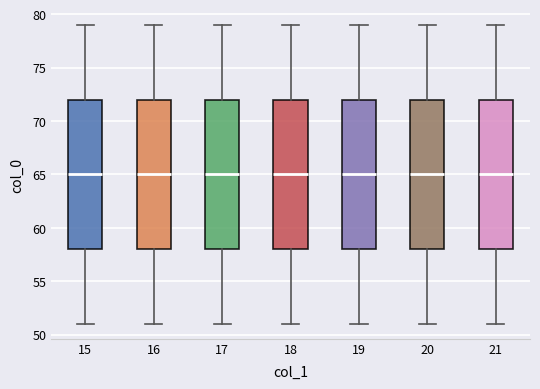

Where is the lower edge of the box at x = 20 on the y-axis? The values are not printed on the chart, so give them approximately, as read against the axis.

58